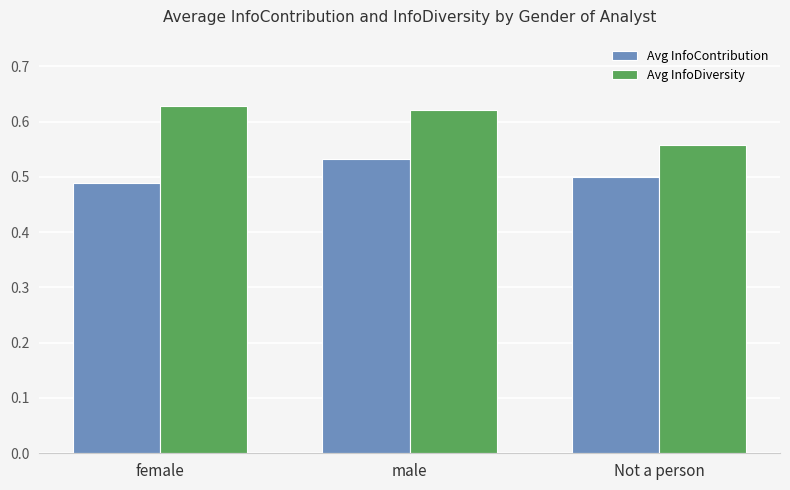

What is the sum of all Avg InfoDiversity values?

1.8